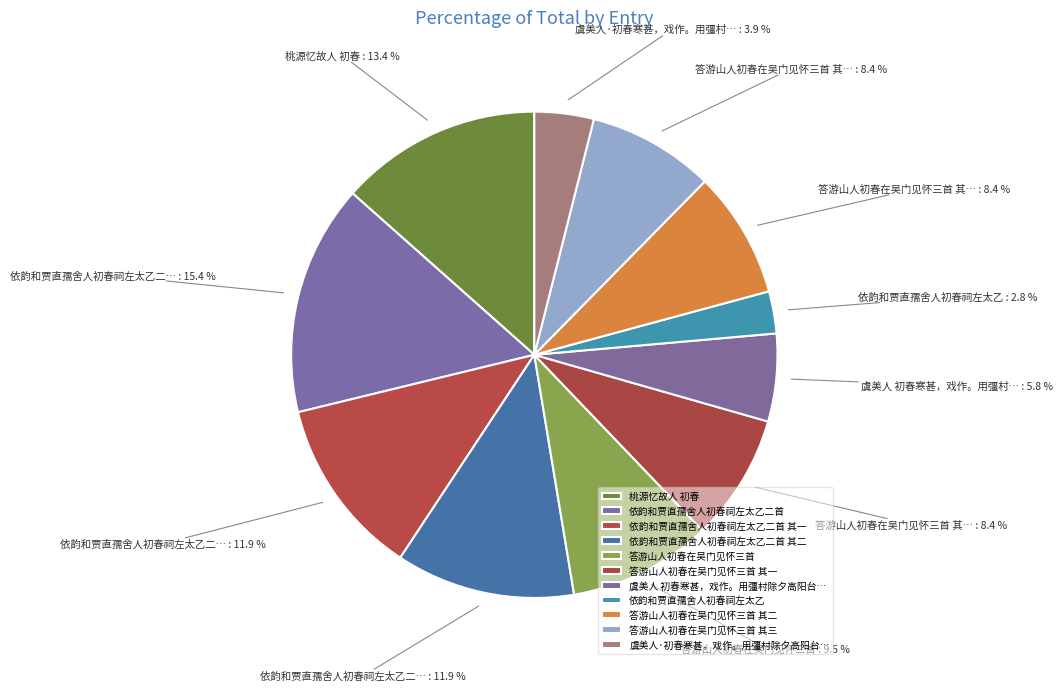

What is the largest slice in the pie chart?

依韵和贾直孺舍人初春祠左太乙二首